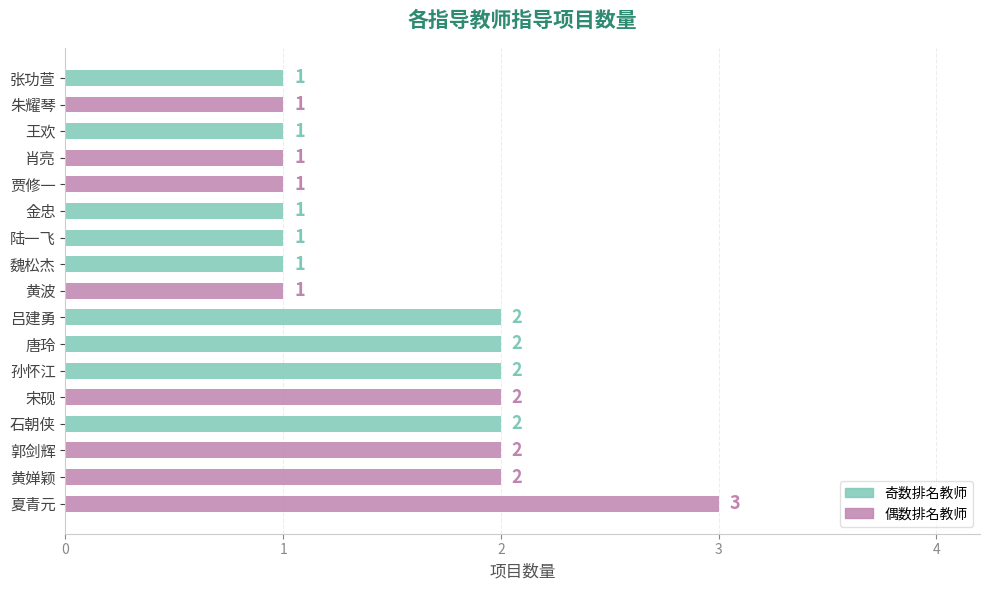

Reading bottom to top, extract all data points from this chart.

3	2	2	2	2	2	2	2	1	1	1	1	1	1	1	1	1